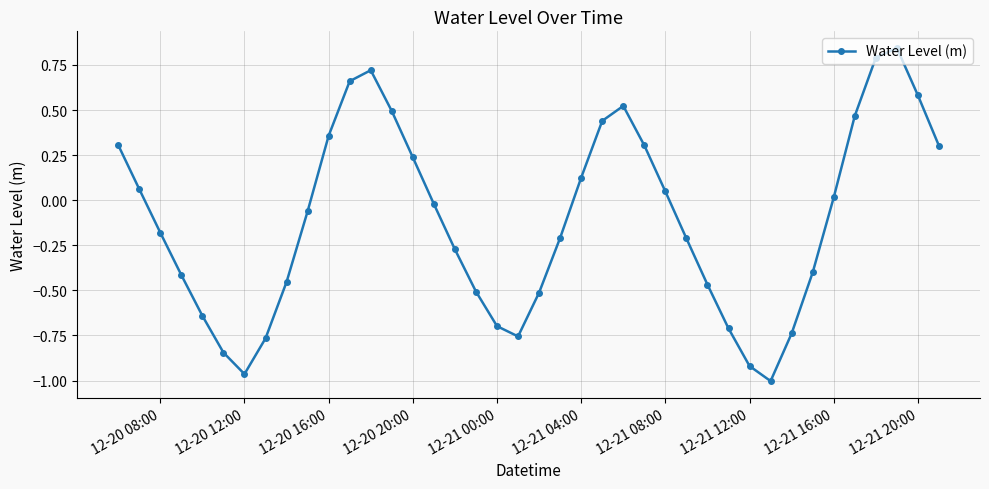

What is the difference between the second highest and second lowest values?

1.8